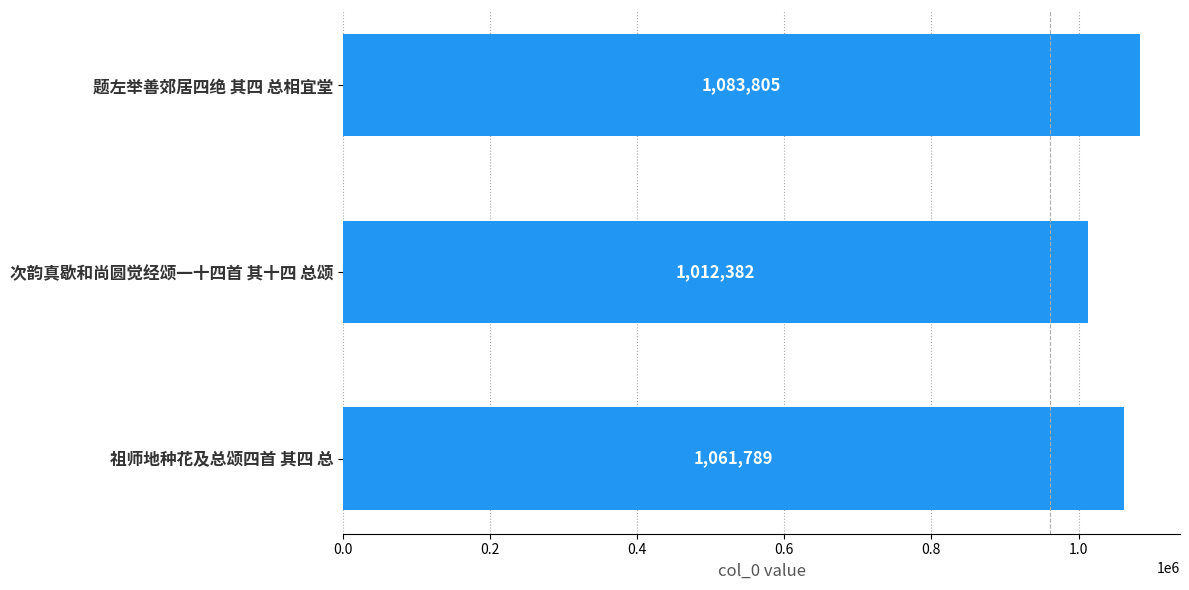

True or false: the data shows 1061789 at 祖师地种花及总颂四首 其四 总.

True